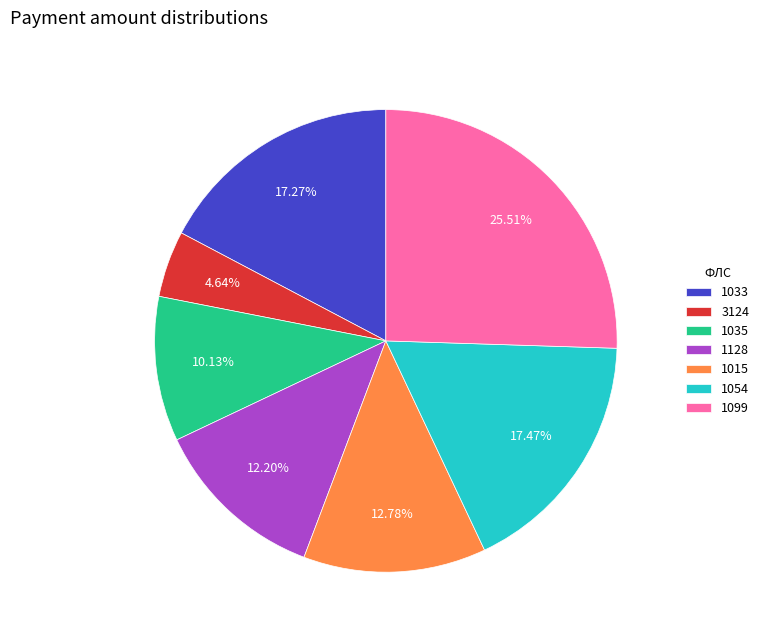

Is it true that 1128 is 12% of the pie?

True